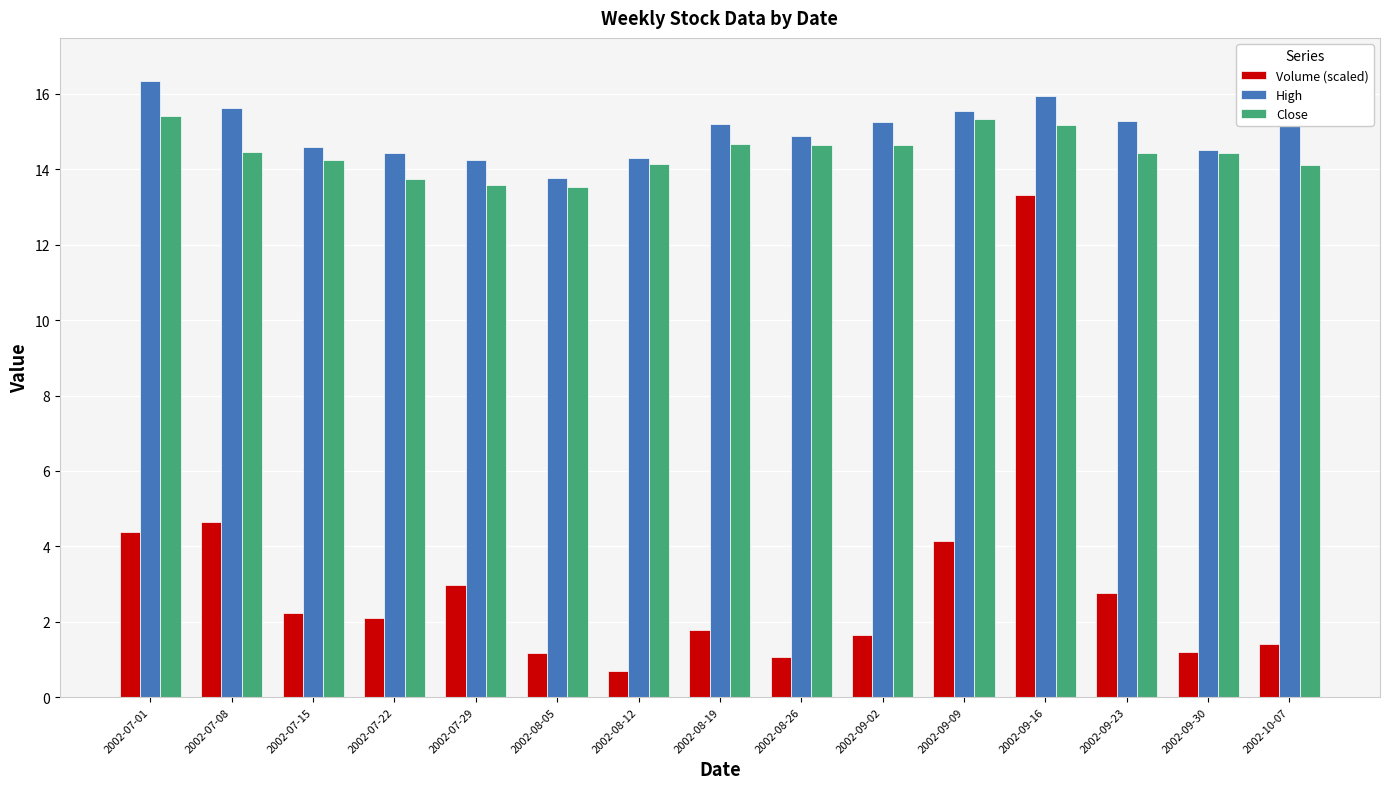

What is the greatest value displayed?

16.7